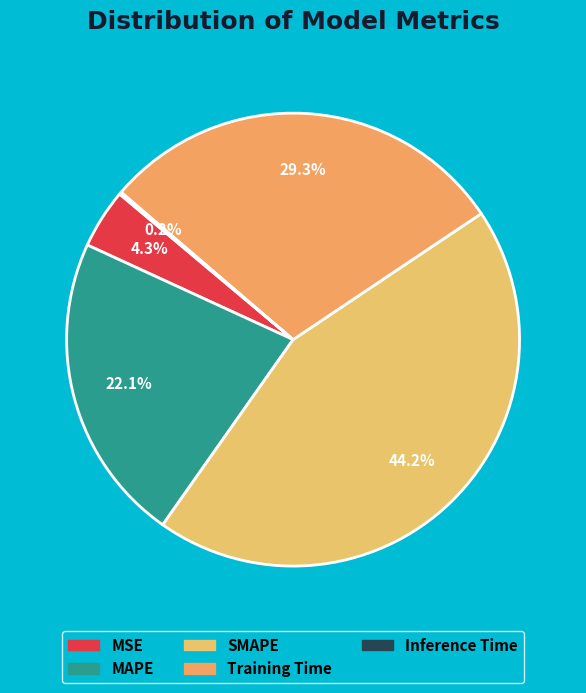

Is there a majority slice in this chart?

No